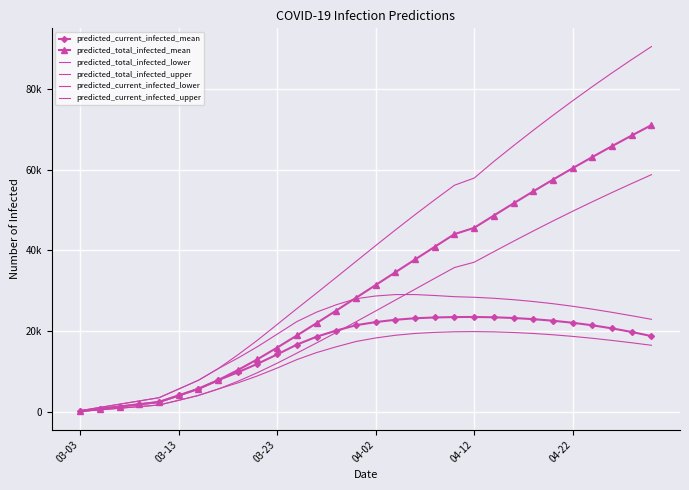

What is the maximum value for predicted_total_infected_lower?

58732